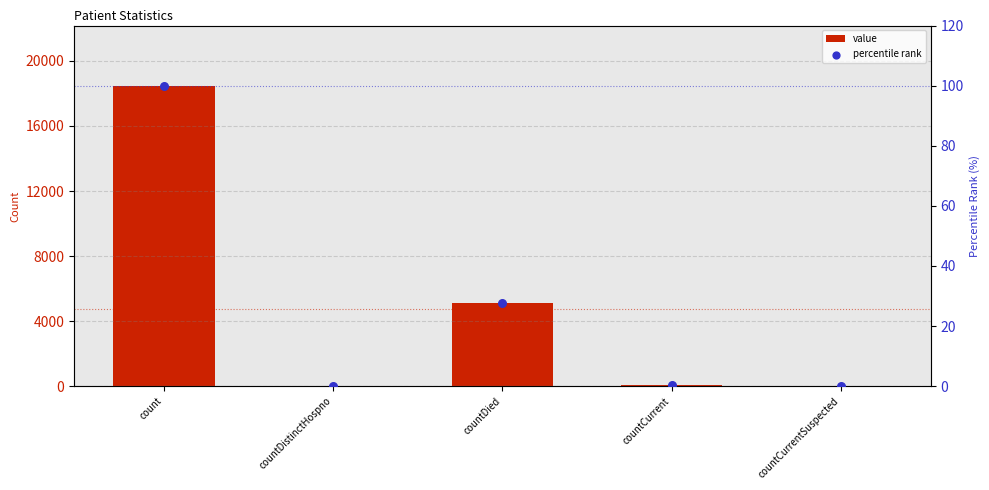

At which category is the sum across all series the highest?

count